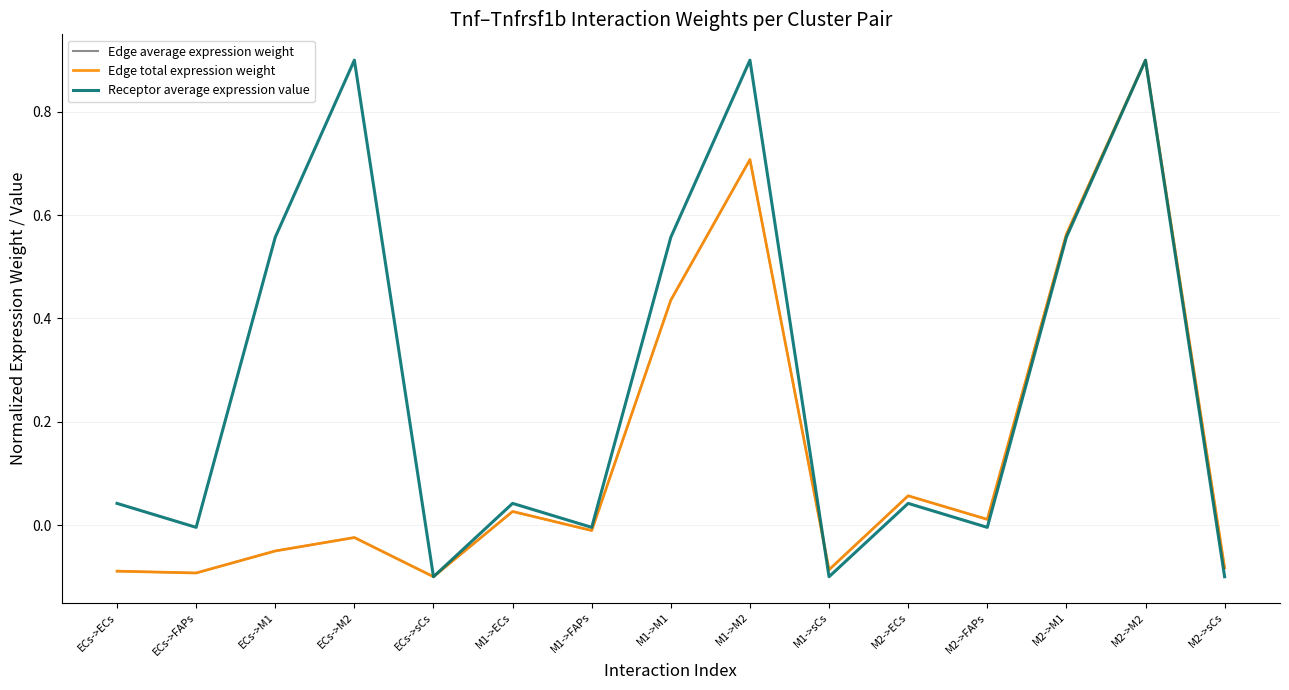

Does the chart have visible grid lines?

Yes